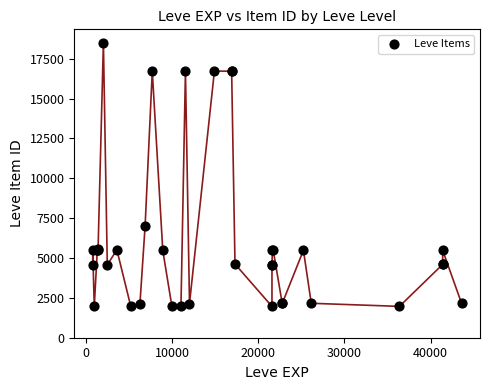

What Y value in the scatter plot is closest to 10235?

7015